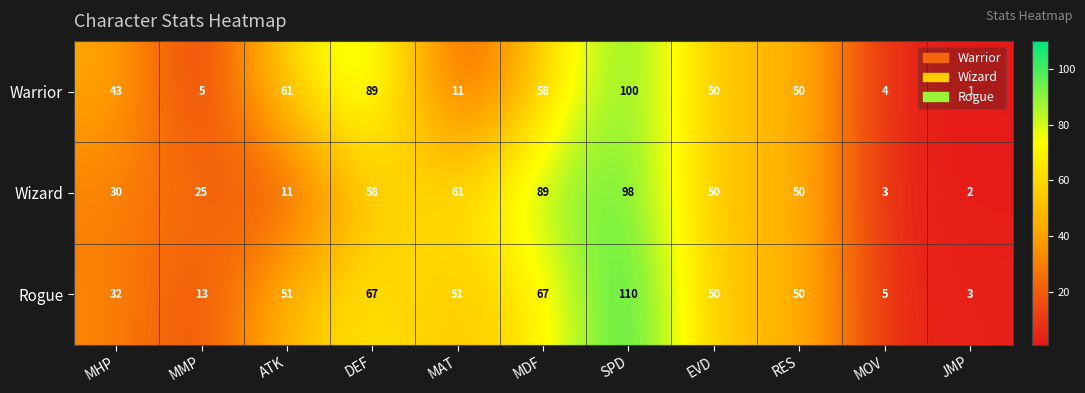

What is the difference between the maximum and minimum values in the Rogue series?

107